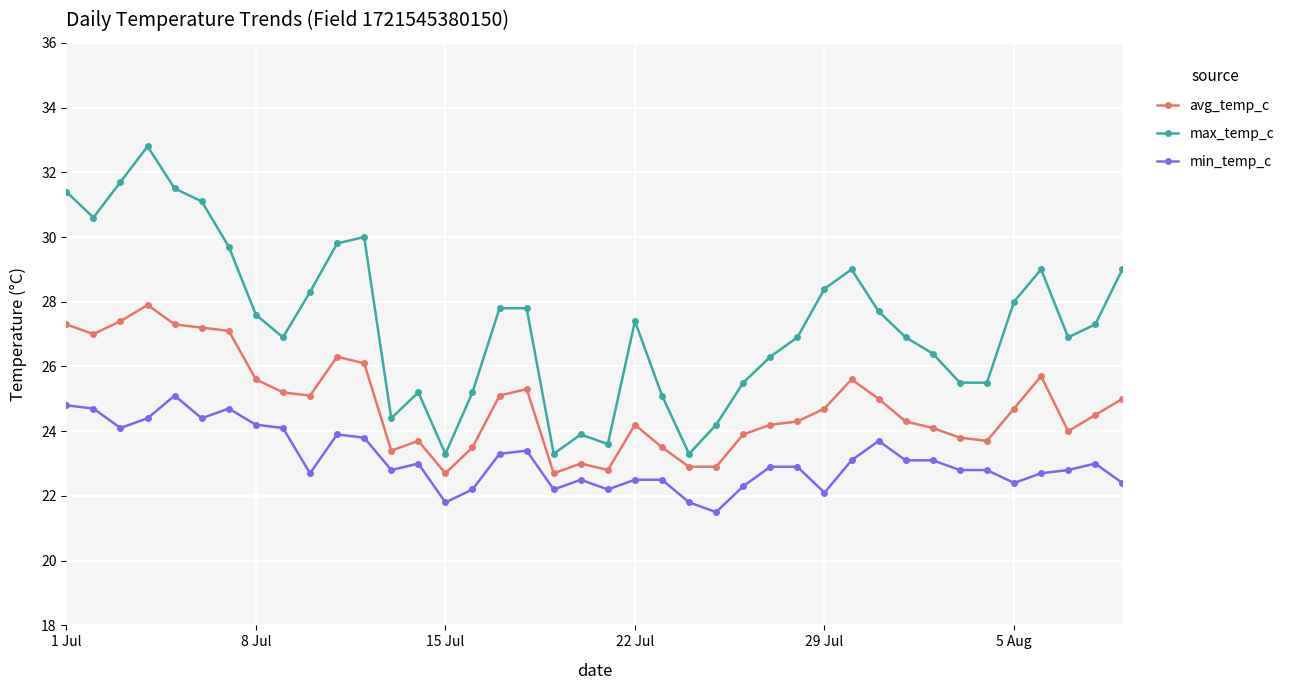

Reading right to left, extract all data points from this chart.

avg_temp_c: 25.0	24.5	24.0	25.7	24.7	23.7	23.8	24.1	24.3	25.0	25.6	24.7	24.3	24.2	23.9	22.9	22.9	23.5	24.2	22.8	23.0	22.7	25.3	25.1	23.5	22.7	23.7	23.4	26.1	26.3	25.1	25.2	25.6	27.1	27.2	27.3	27.9	27.4	27.0	27.3
max_temp_c: 29.0	27.3	26.9	29.0	28.0	25.5	25.5	26.4	26.9	27.7	29.0	28.4	26.9	26.3	25.5	24.2	23.3	25.1	27.4	23.6	23.9	23.3	27.8	27.8	25.2	23.3	25.2	24.4	30.0	29.8	28.3	26.9	27.6	29.7	31.1	31.5	32.8	31.7	30.6	31.4
min_temp_c: 22.4	23.0	22.8	22.7	22.4	22.8	22.8	23.1	23.1	23.7	23.1	22.1	22.9	22.9	22.3	21.5	21.8	22.5	22.5	22.2	22.5	22.2	23.4	23.3	22.2	21.8	23.0	22.8	23.8	23.9	22.7	24.1	24.2	24.7	24.4	25.1	24.4	24.1	24.7	24.8